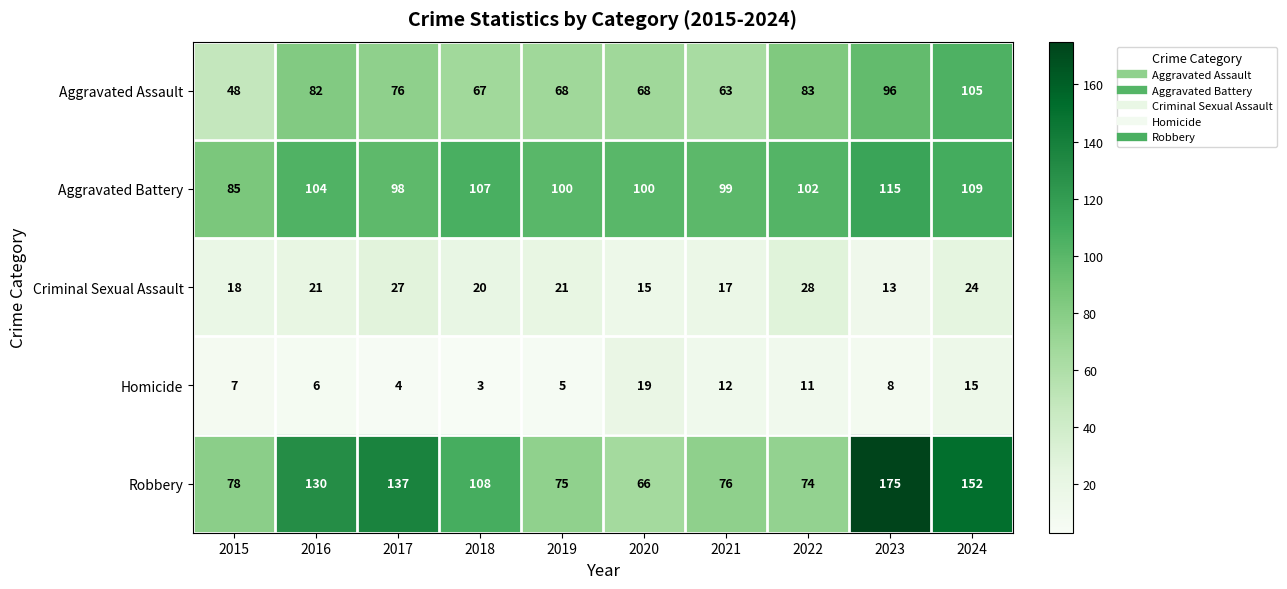

At how many categories does at least one series exceed 14?

10